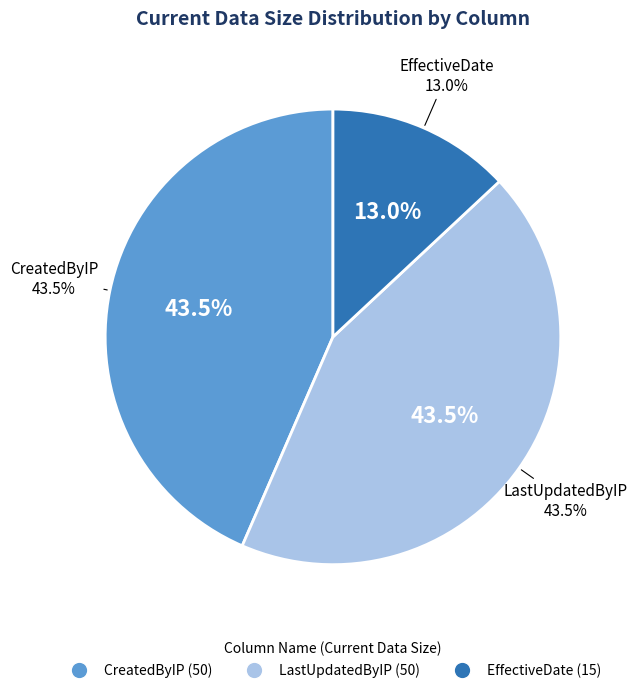

How many slices are in this pie chart?

3